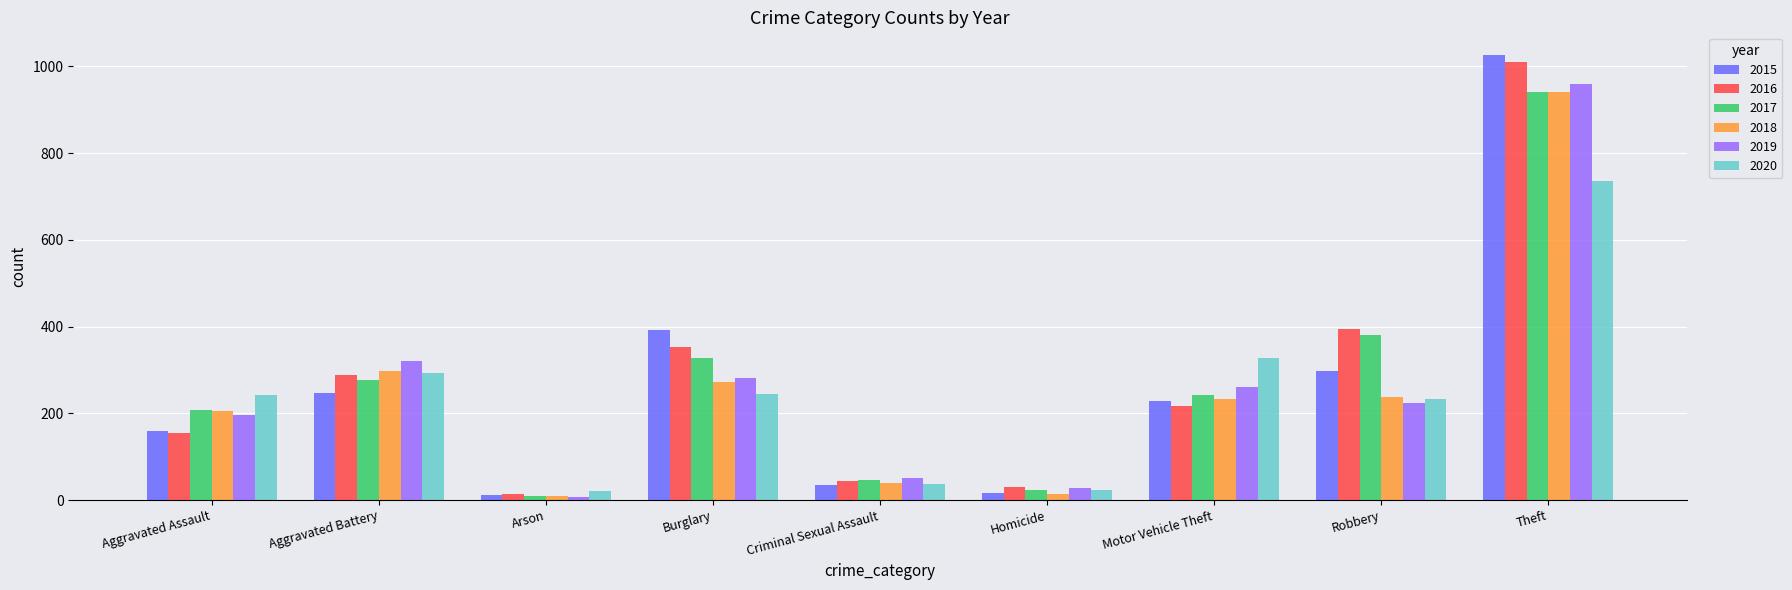

What is the maximum value shown in the chart?

1027